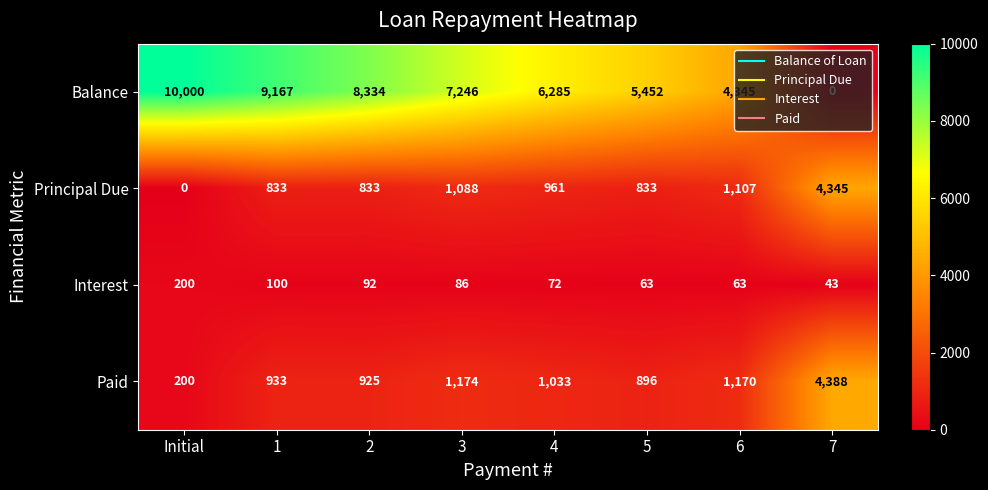

True or false: Principal Due has a value of 3018 at Initial.

False